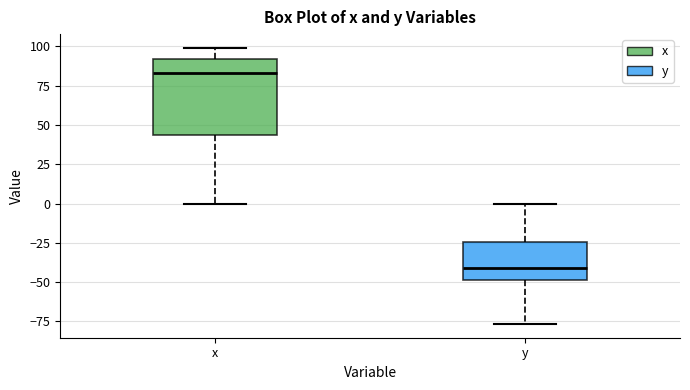

Where does the median line of the box for y sit on the y-axis? The values are not printed on the chart, so give them approximately, as read against the axis.

-40